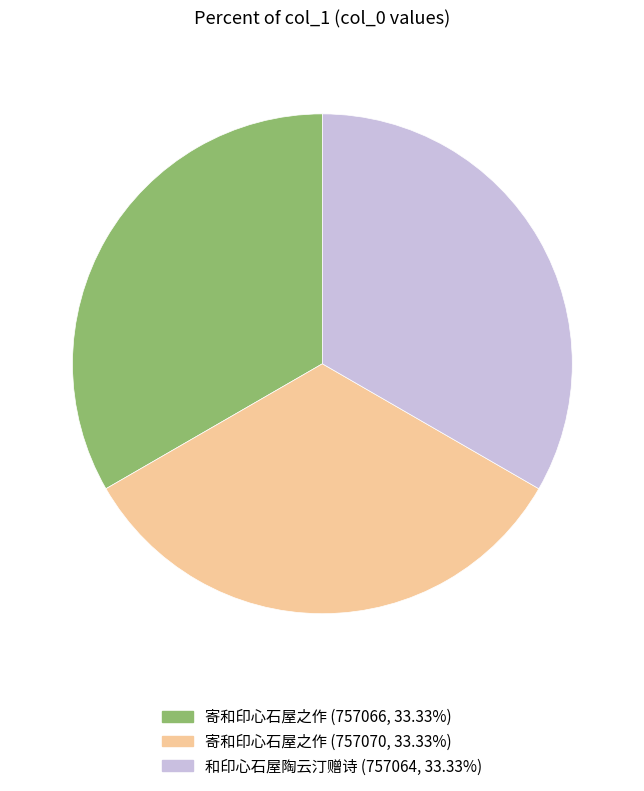

Do 寄和印心石屋之作 (757066, 33.33%) and 寄和印心石屋之作 (757070, 33.33%) together represent more than half of the pie?

Yes